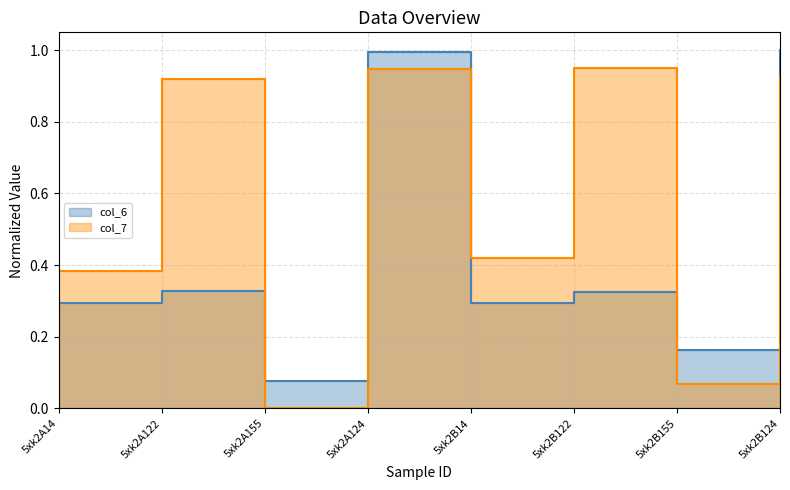

At which category does the chart reach its minimum across all series?

5xk2A155